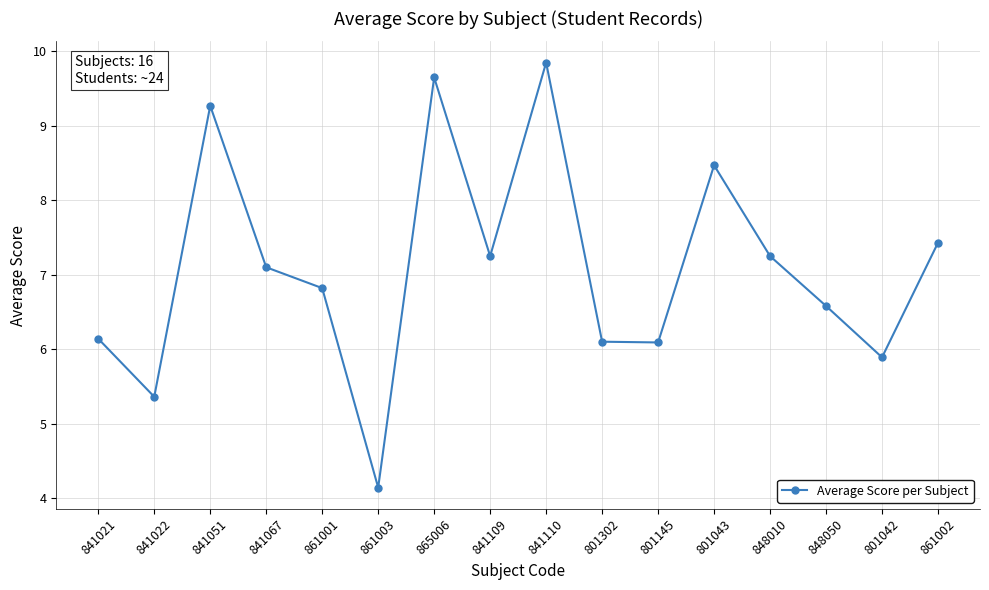

How many interior local valleys (lower than both neighbors) does the data have?

5